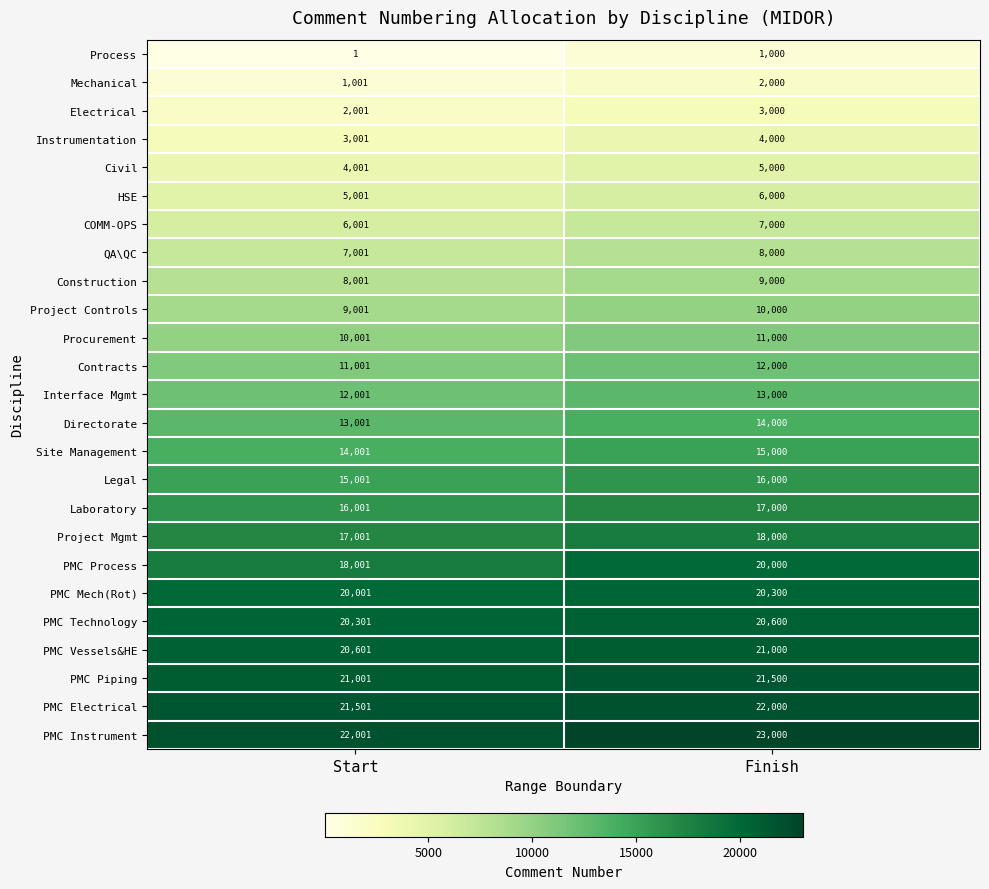

What is the total value across all series at Start?

296425